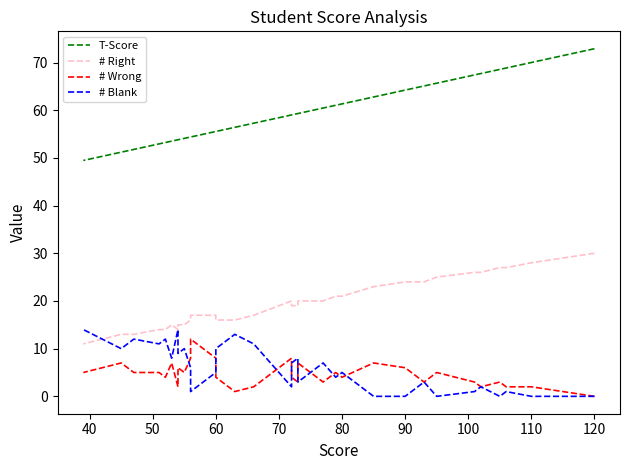

The value of # Blank at 23 is 3.5. True or false?

False